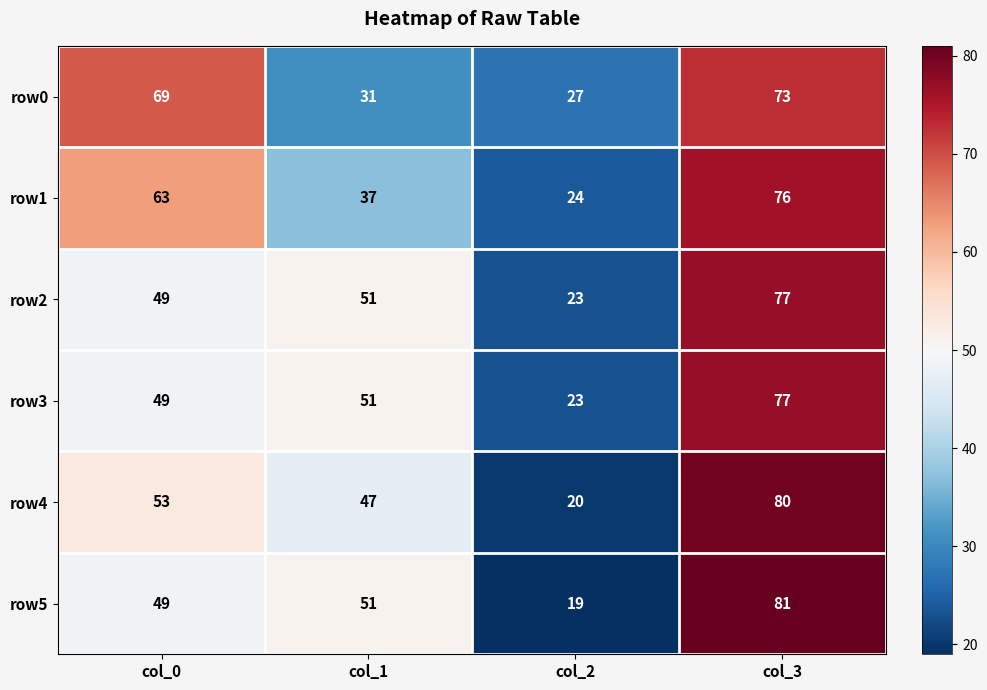

How many distinct data groups are displayed?

6